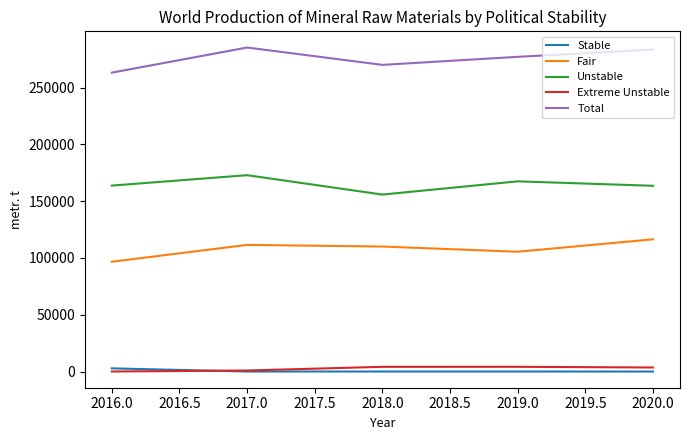

Which series has the largest total across all categories?

Total